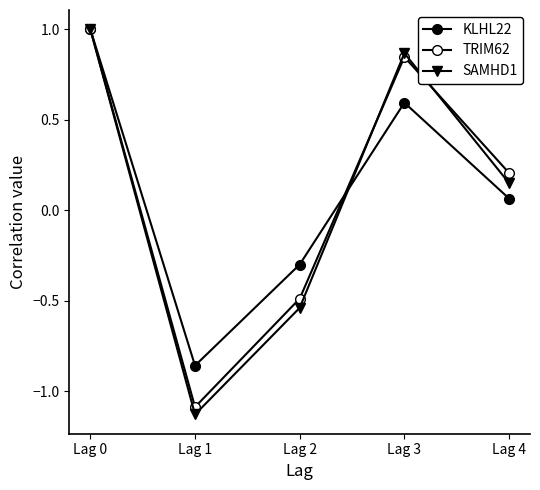

True or false: KLHL22 has more than 1 interior local peaks.

False